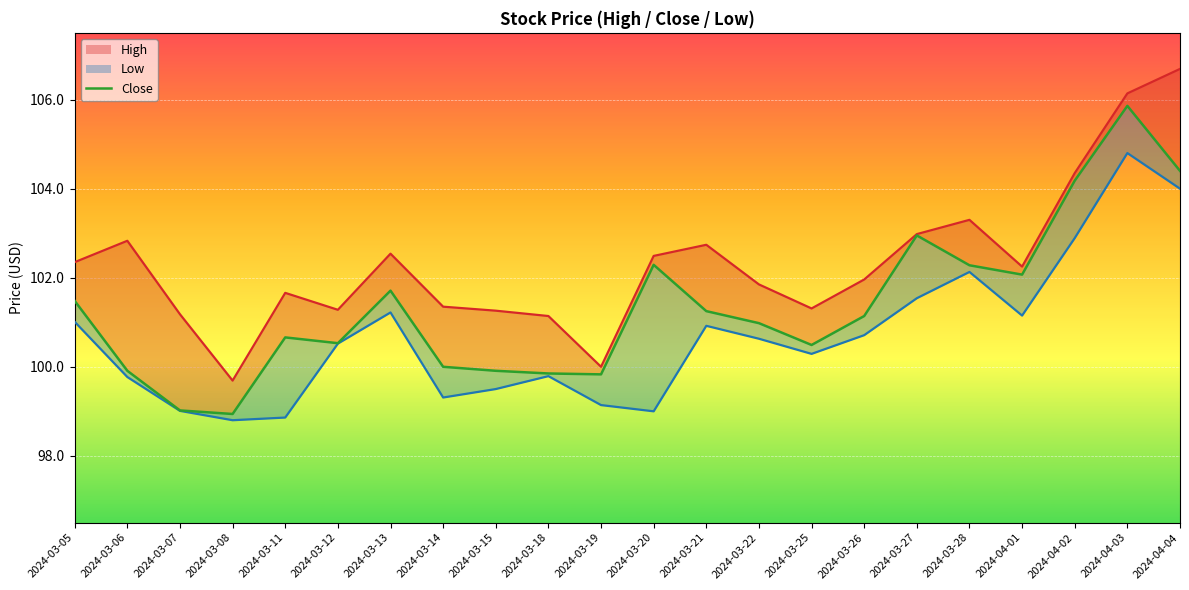

What is the approximate value of Close at 2024-03-27?

102.9